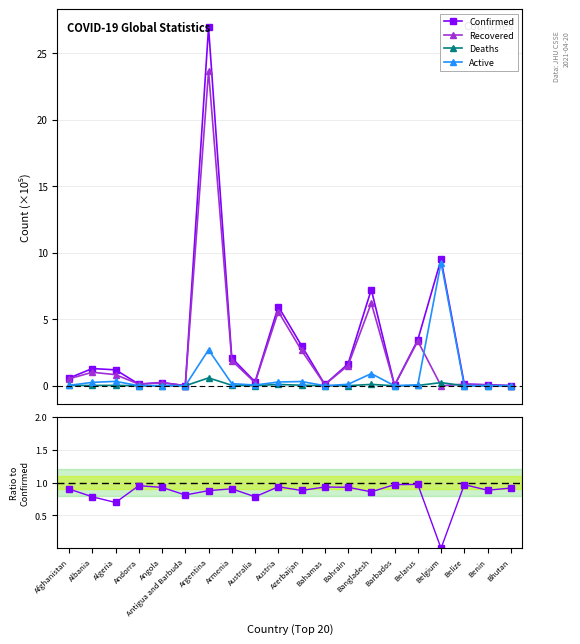

How many times do Active and Recovered/Confirmed cross each other?

6